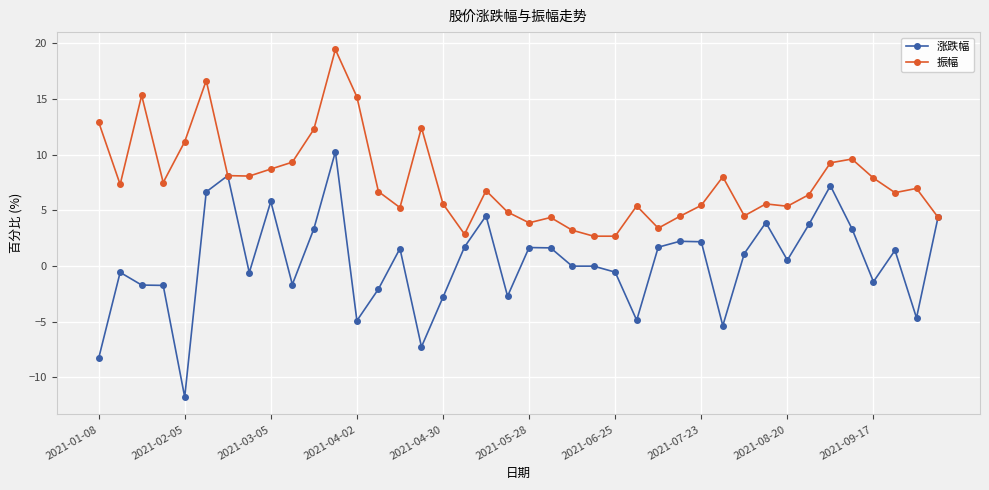

How many series are shown in this chart?

2